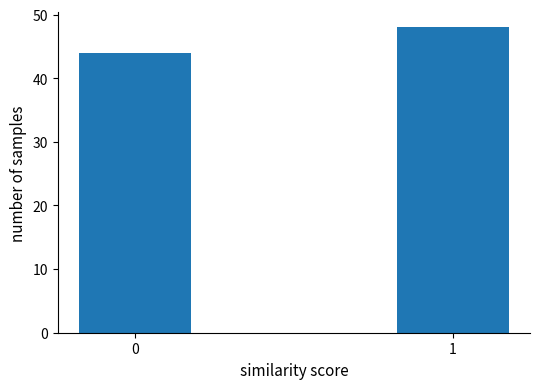

Reading left to right, what are all the values shown in this chart?

44	48